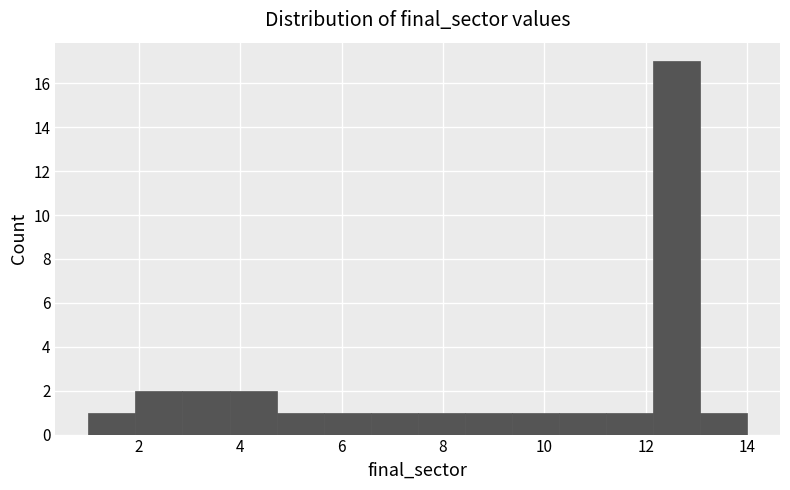

Reading left to right, transcribe this chart: for each bar, give the range it covers on the x-axis and its height. Neither the bar edges nor the heights are printed on the chart, so give them approximately, as read against the axes.

1.0 to 2.0: 1
2.0 to 2.8: 2
2.8 to 3.8: 2
3.8 to 4.8: 2
4.8 to 5.6: 1
5.6 to 6.6: 1
6.6 to 7.6: 1
7.6 to 8.4: 1
8.4 to 9.4: 1
9.4 to 10.2: 1
10.2 to 11.2: 1
11.2 to 12.2: 1
12.2 to 13.0: 17
13.0 to 14.0: 1